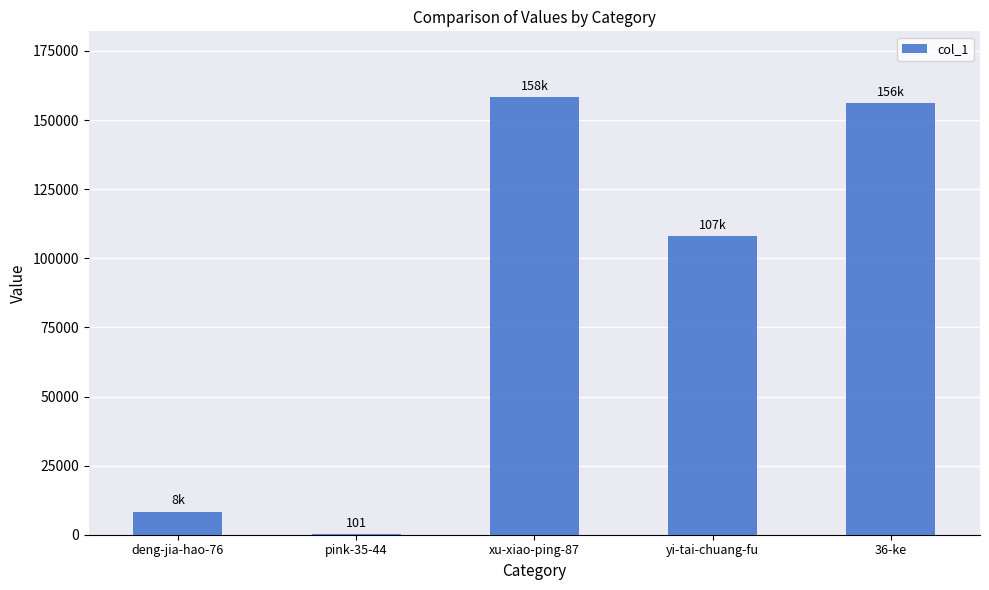

What is the greatest value displayed?

158344